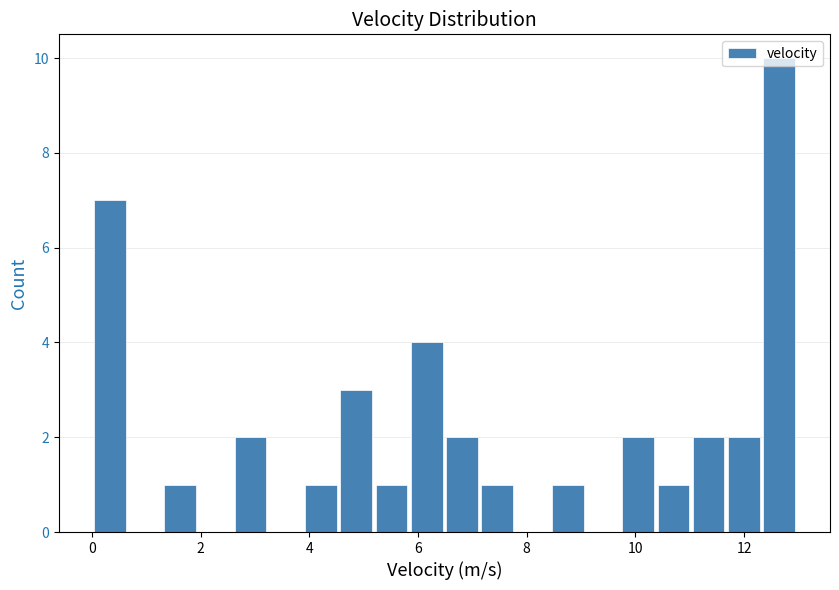

Read against the x-axis, roughly where is the centre of the tallest bar?

12.6